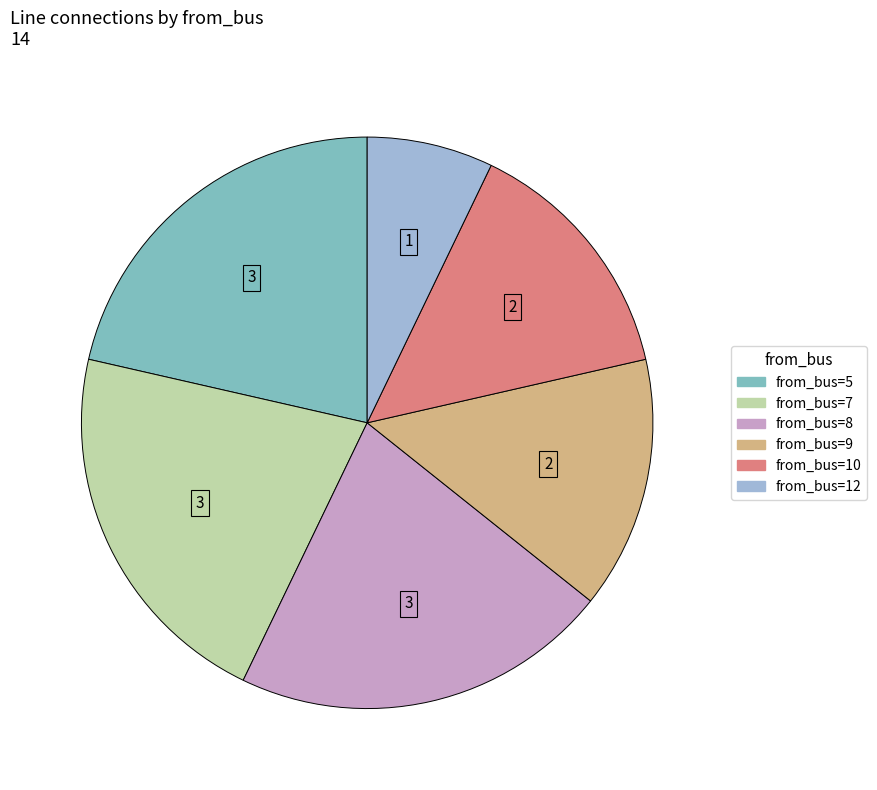

Does any single category account for the majority?

No